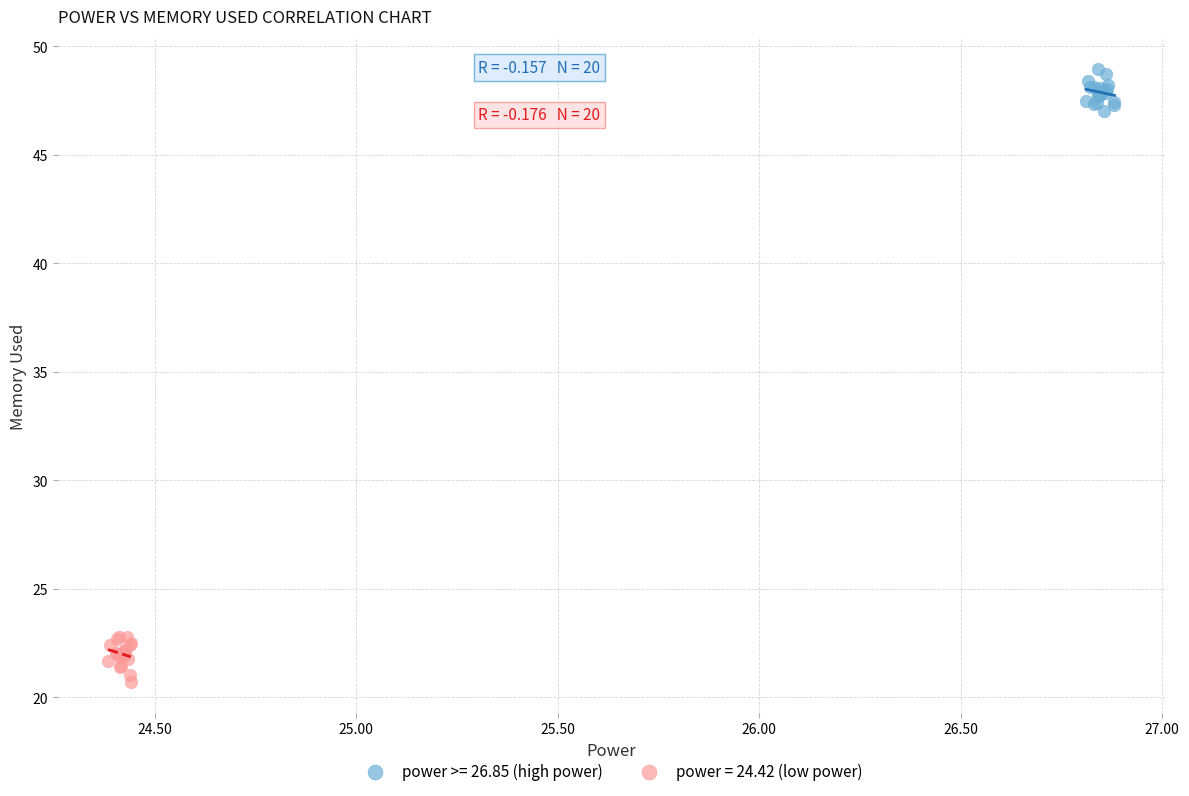

Which series contains the highest Y value?

power >= 26.85 (high power)